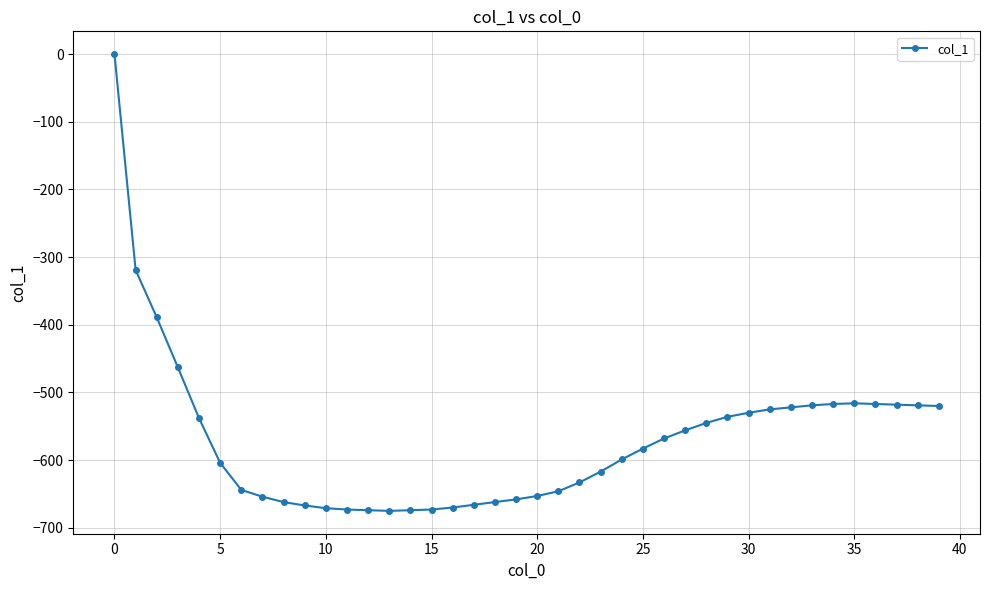

How many distinct data groups are displayed?

1